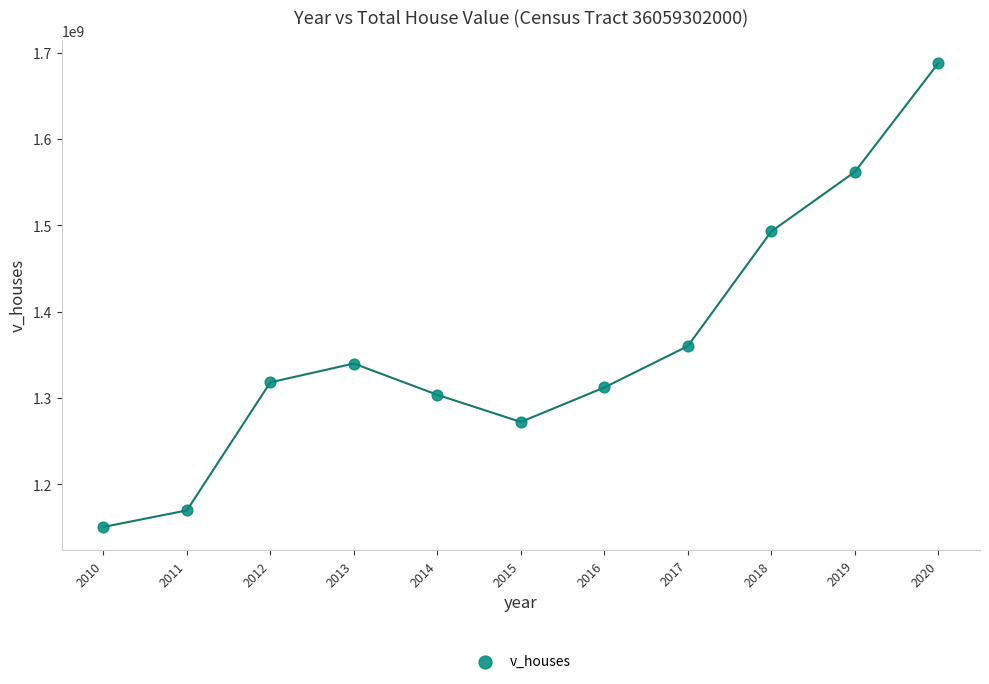

What is the range of X values (max minus min)?

10